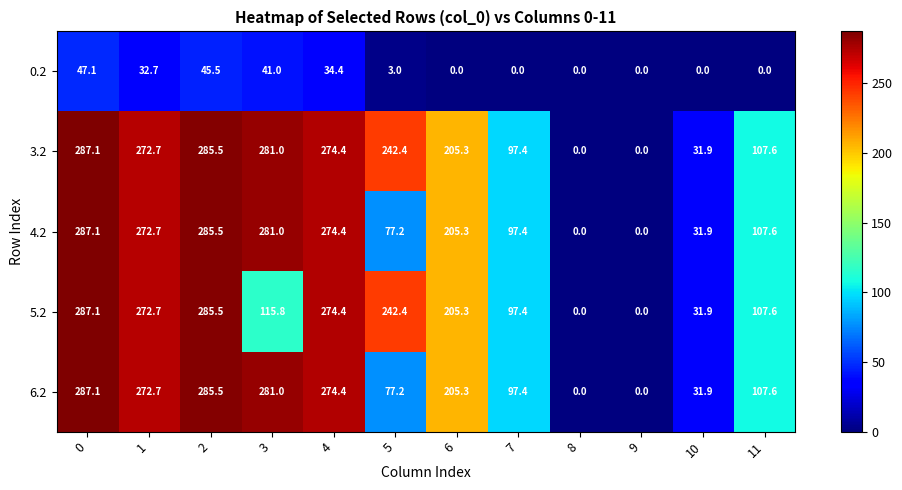

Is it true that 0.2 equals -21.4 at 11?

False